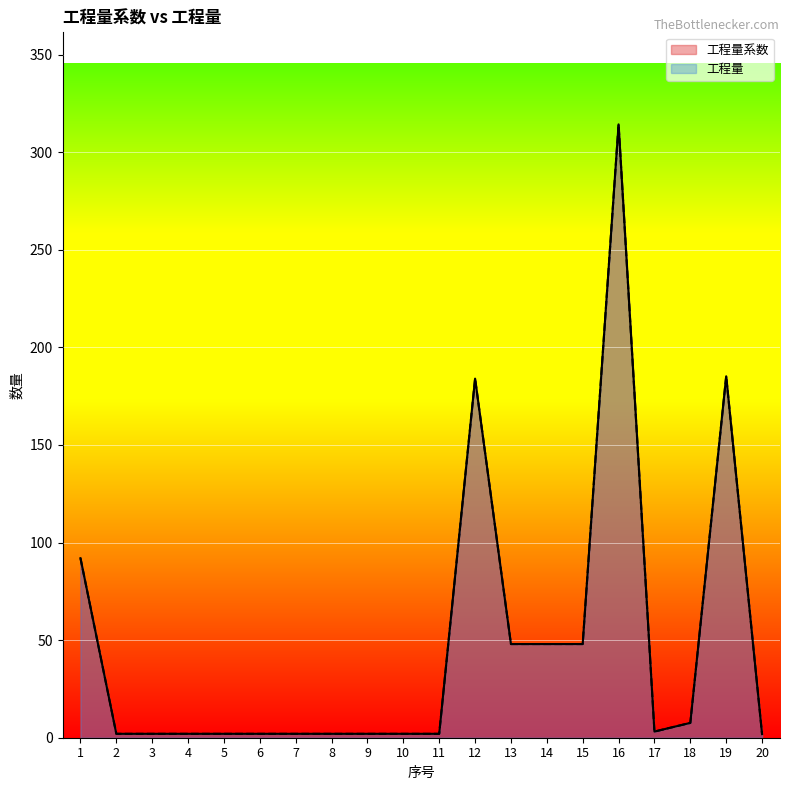

Where does the 工程量 series first go above 2?

1